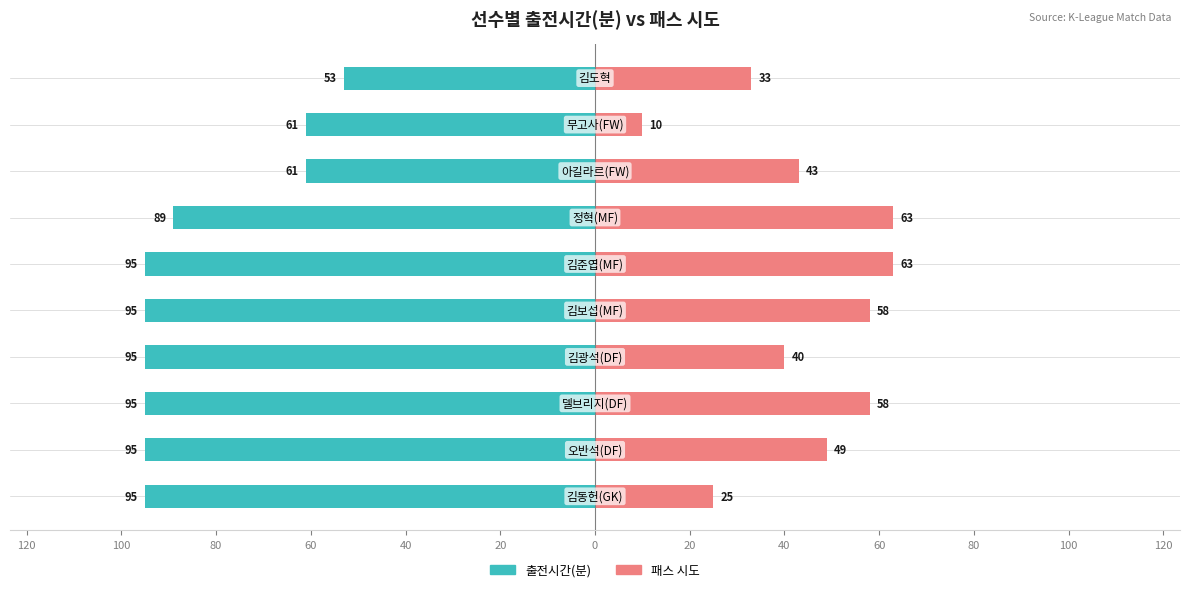

How many data points in 패스 시도 are above 49?

4